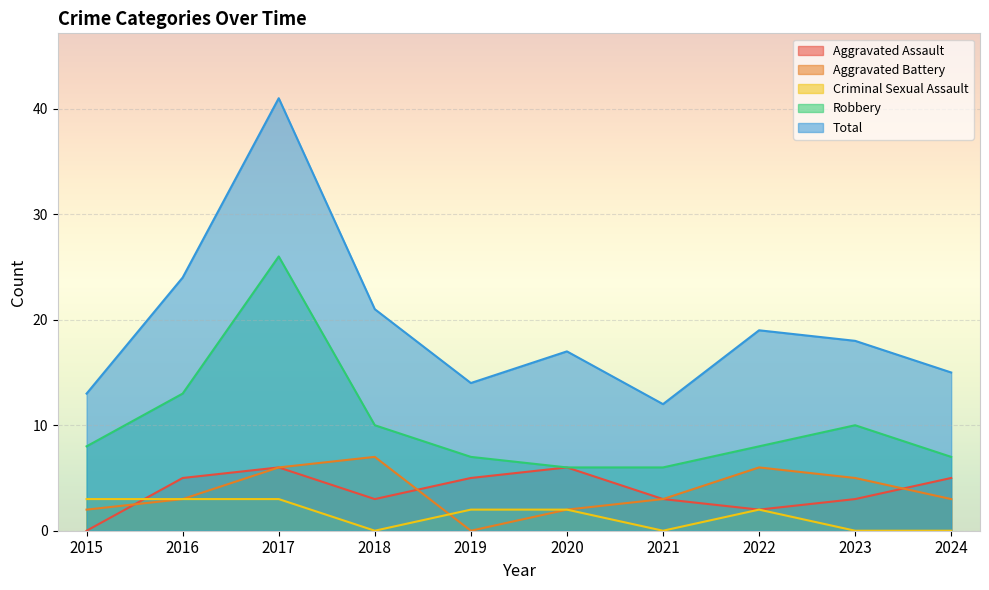

Which series has the largest total across all categories?

Total